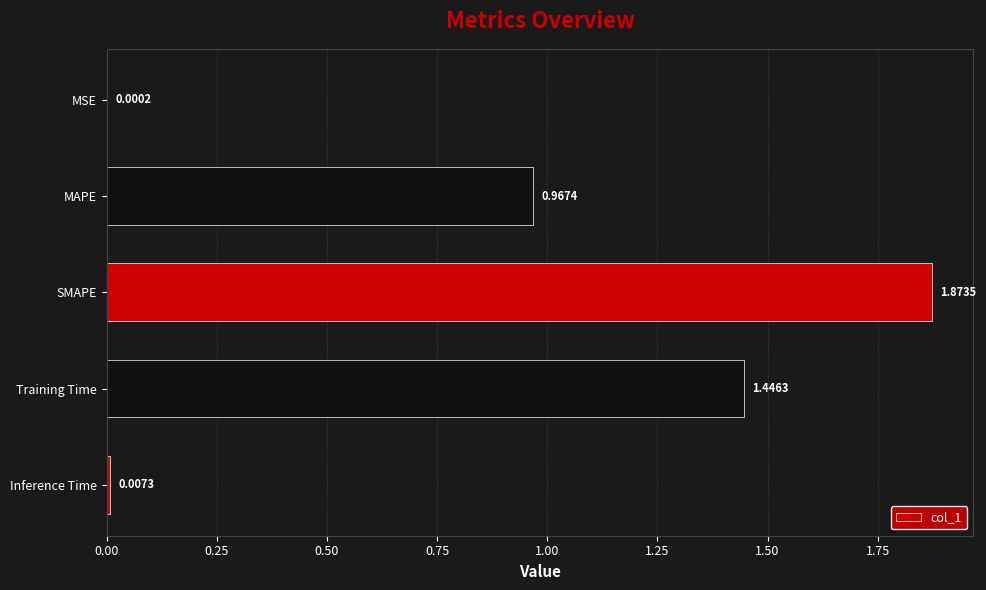

Between MAPE and MSE, which is larger?

MAPE